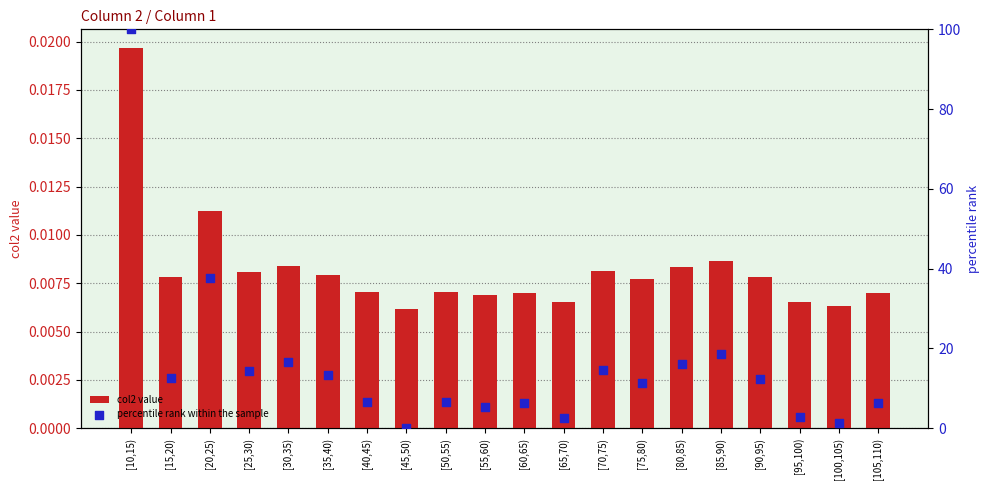

At which category is the sum across all series the highest?

[10,15)